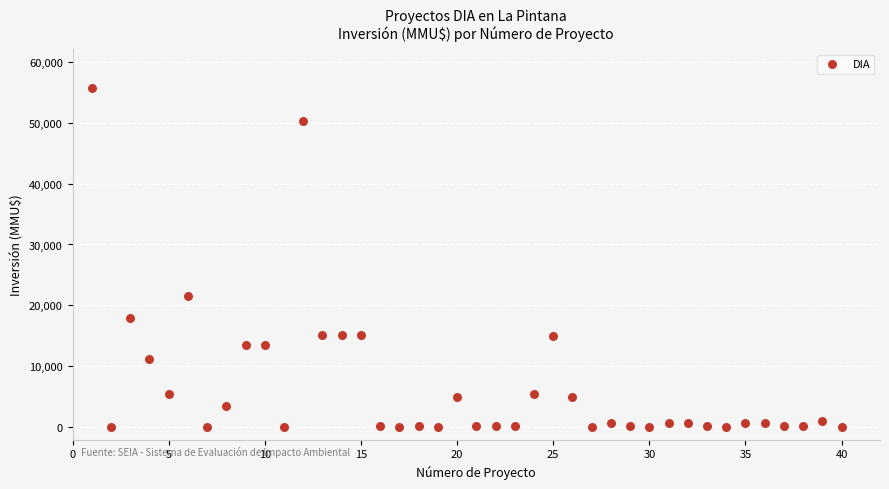

What is the range of X values (max minus min)?

39